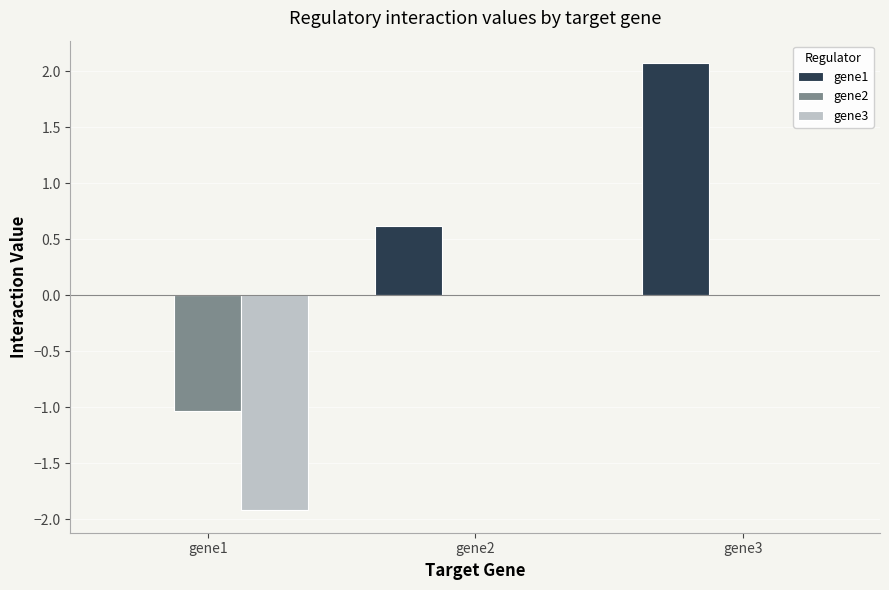

The value of gene2 at gene1 is -1.0. True or false?

True